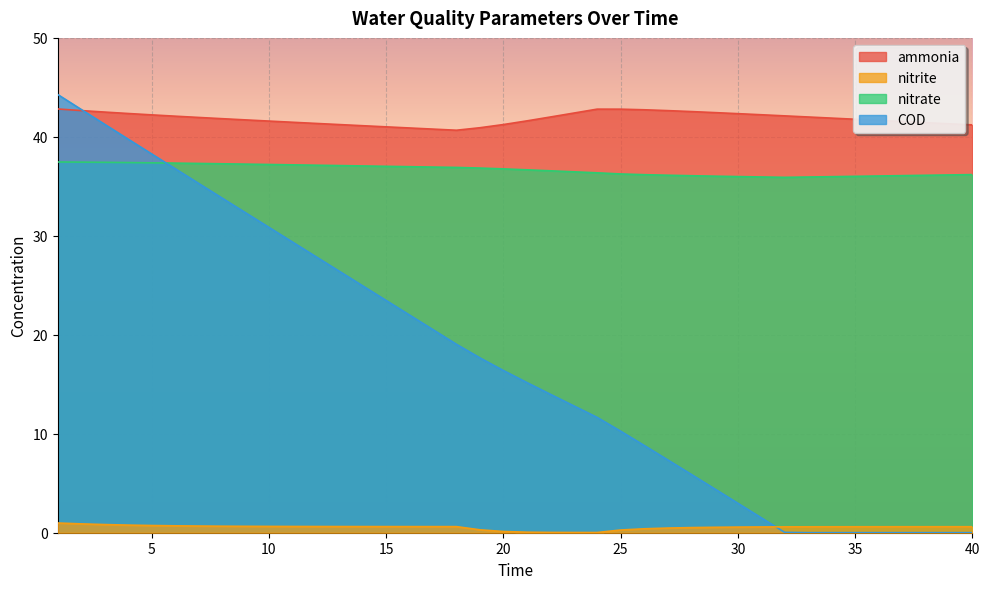

At which label is COD closest to 22?

16